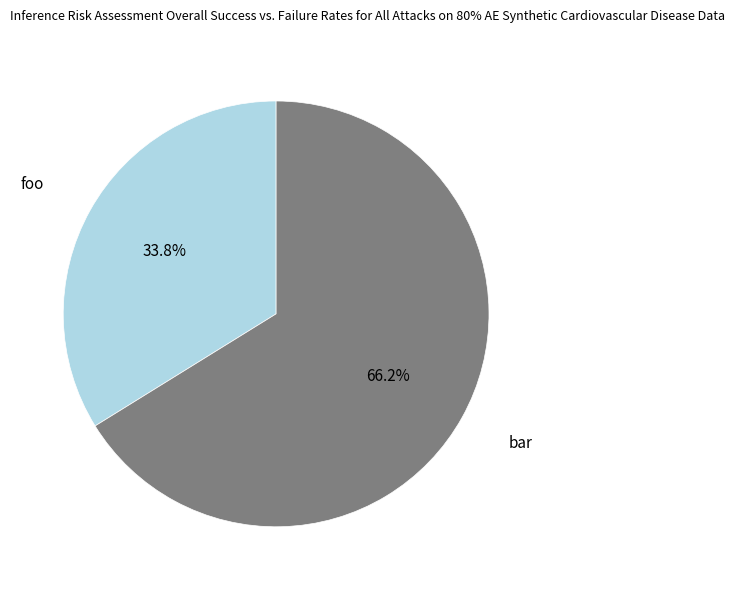

Is there a majority slice in this chart?

Yes